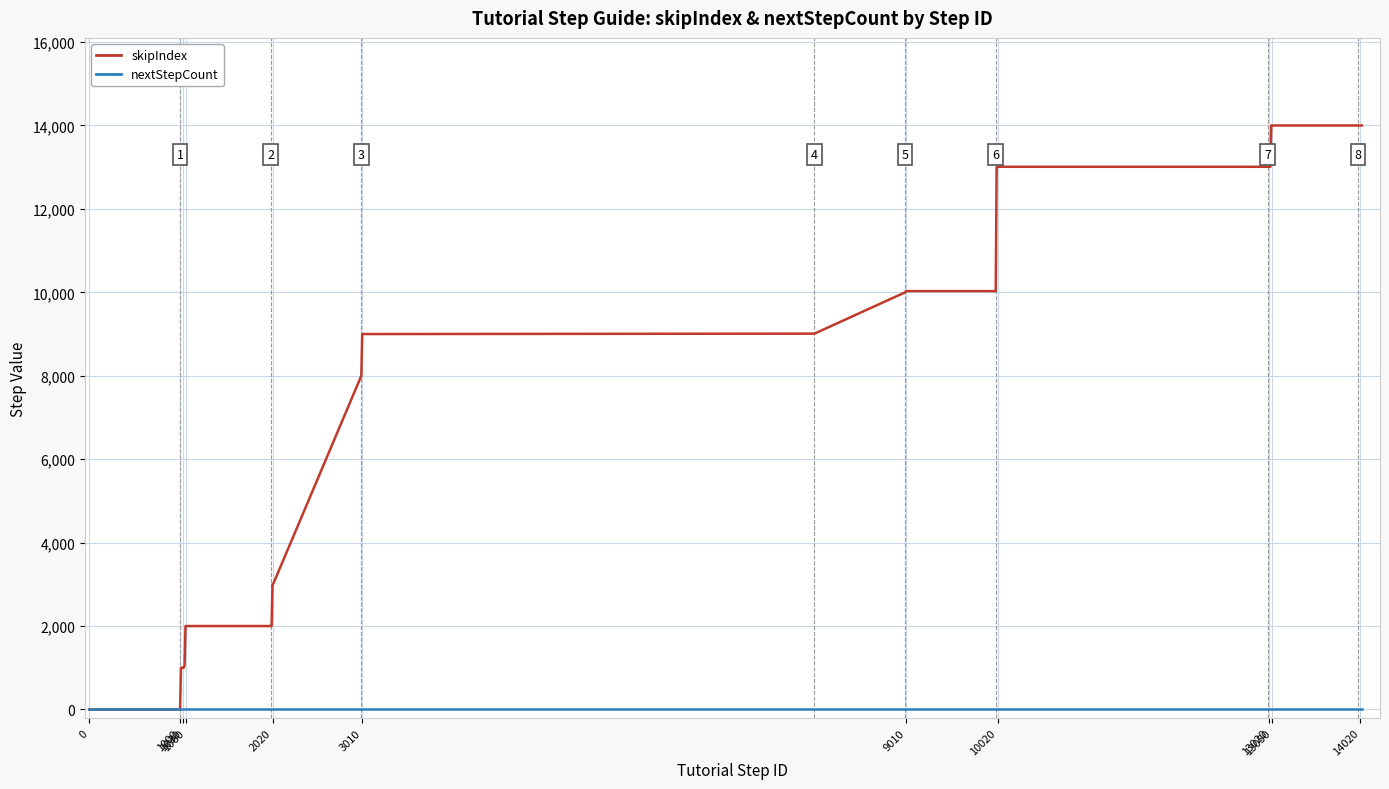

What is the sum of all nextStepCount values?

330